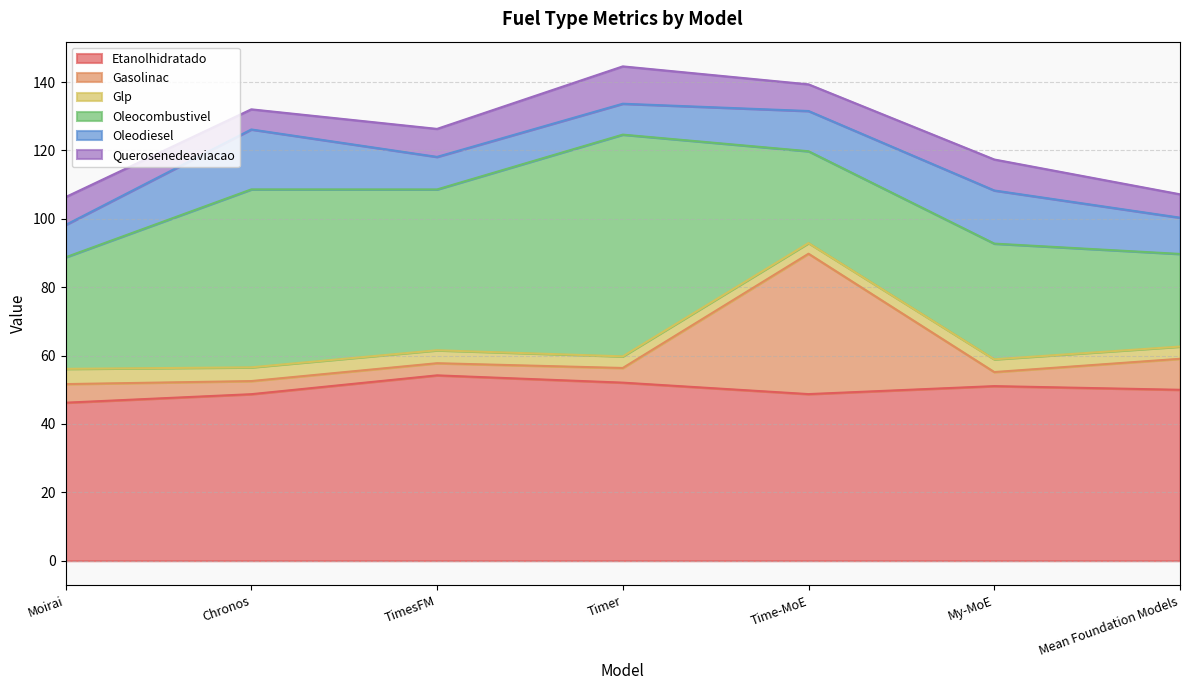

What is the maximum value for Glp?

4.5